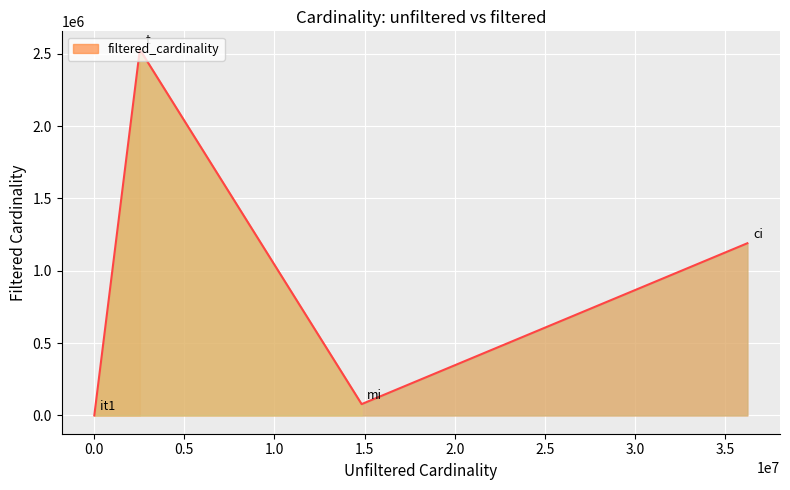

What is the maximum value shown in the chart?

2528312